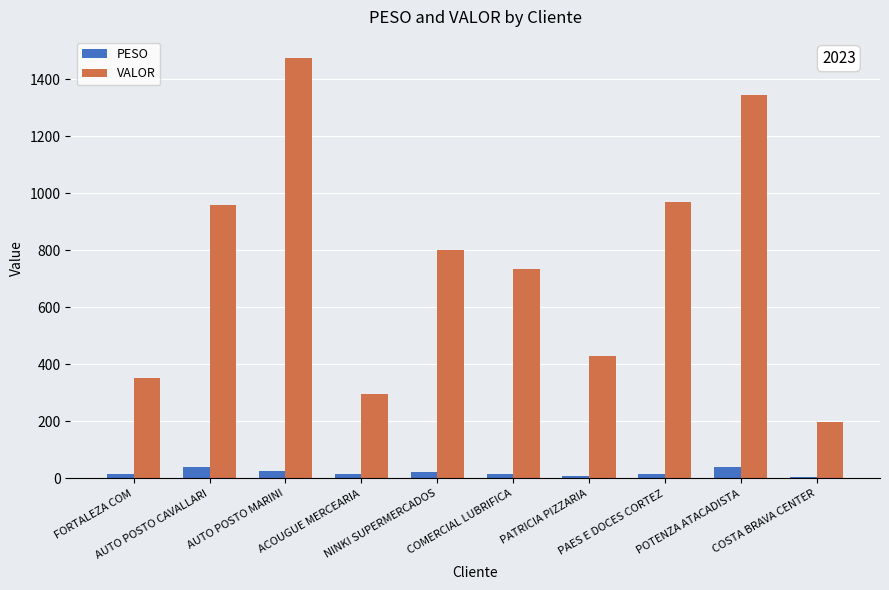

Are the bars horizontal?

No